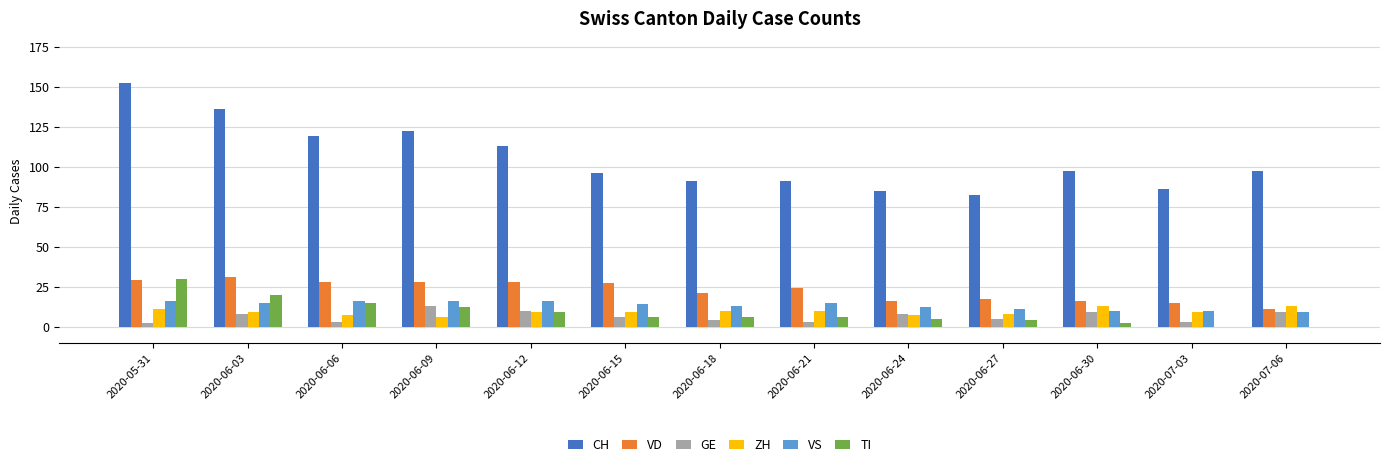

How many groups of bars are there?

13